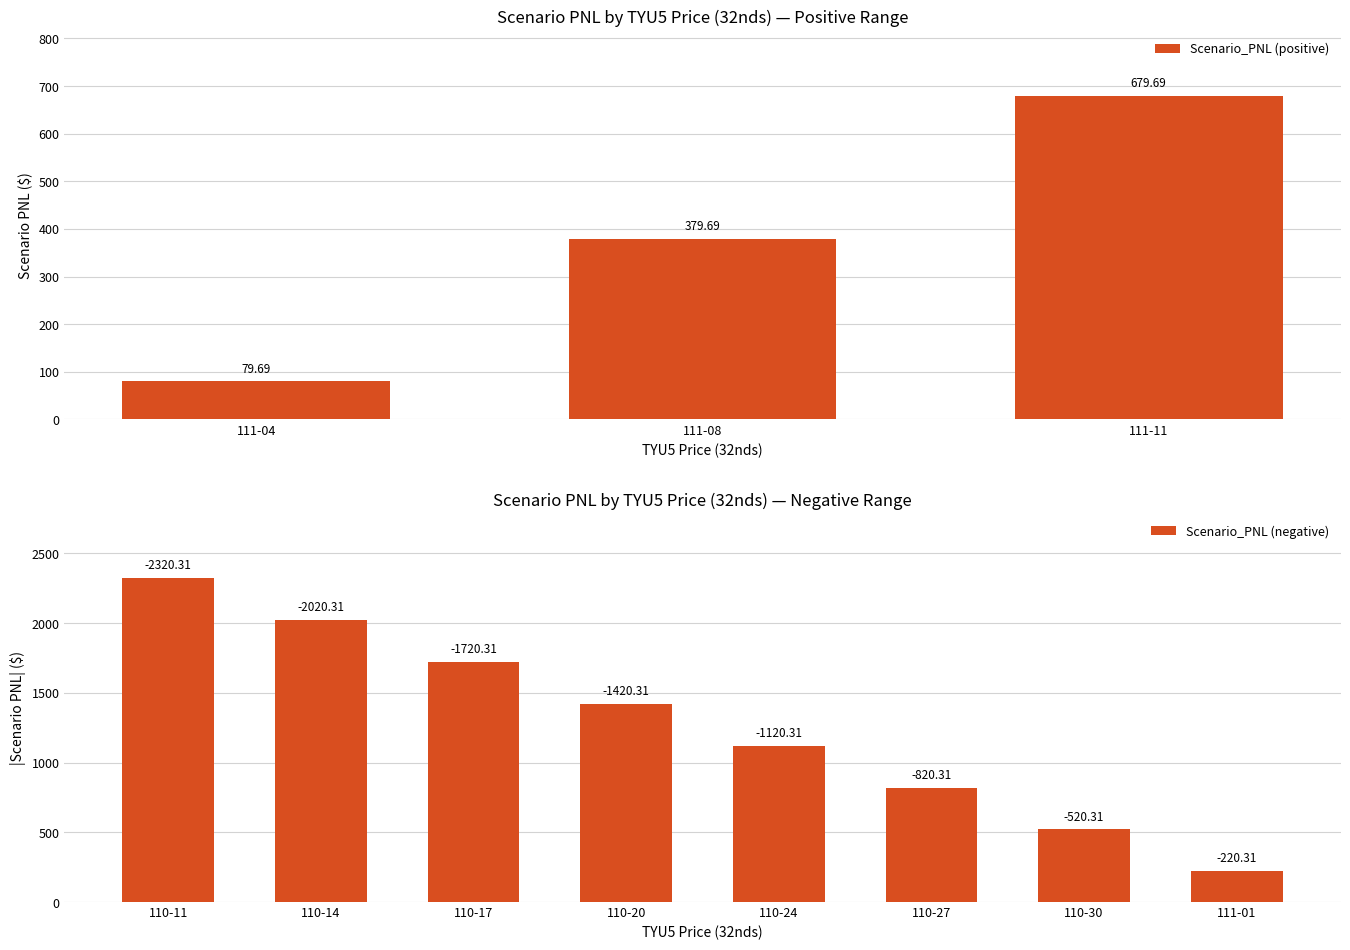

What is the change in value from 110-17 to 111-04?

+1800.0